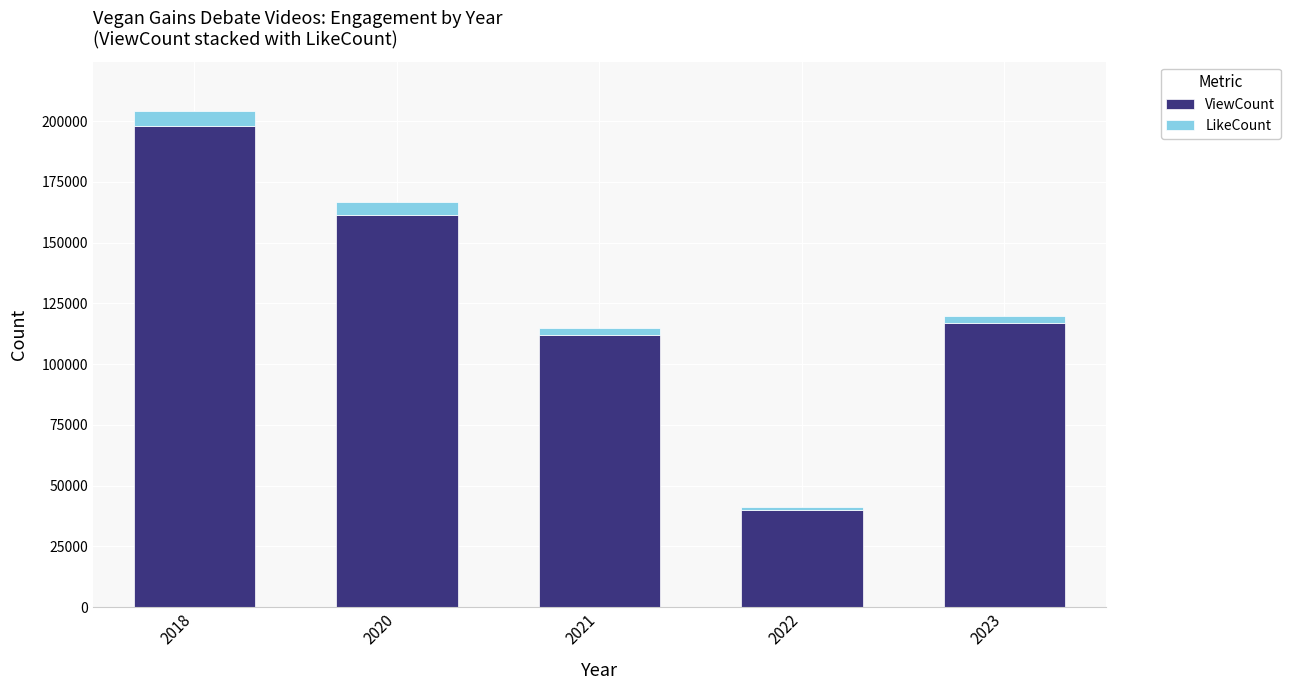

What is the highest value of the ViewCount series?

197934